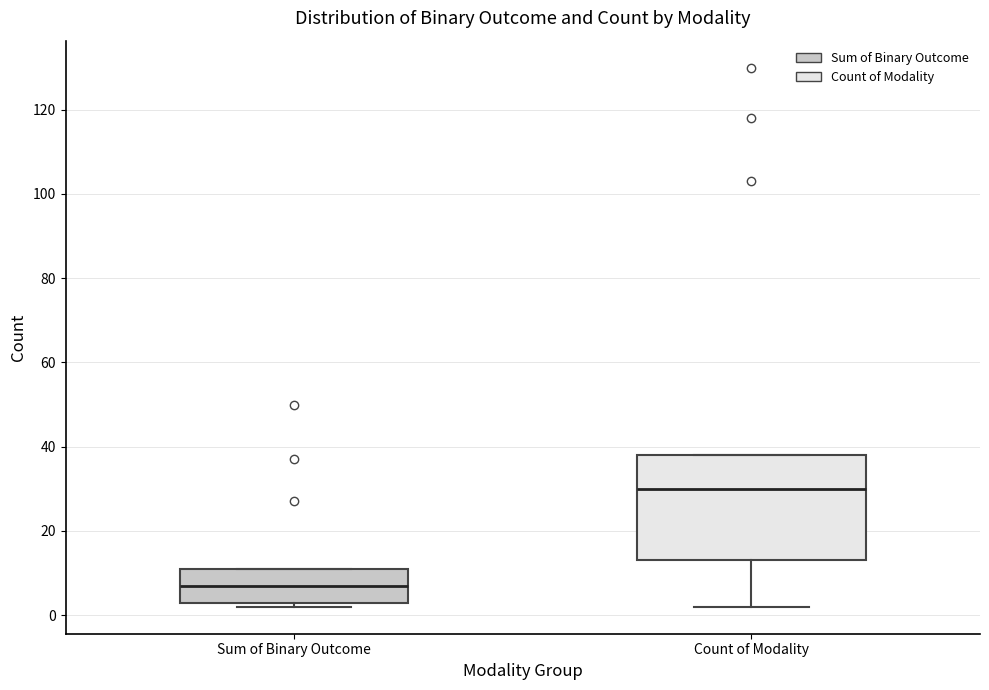

Comparing the boxes themselves (not the whiskers), which one is the tallest?

Count of Modality